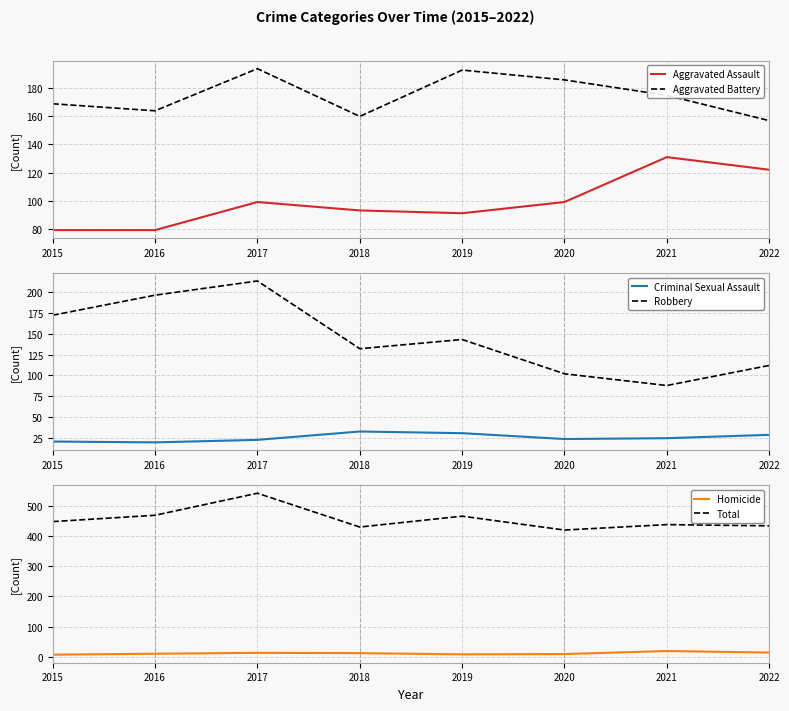

Does the chart display data point markers on the line(s)?

No